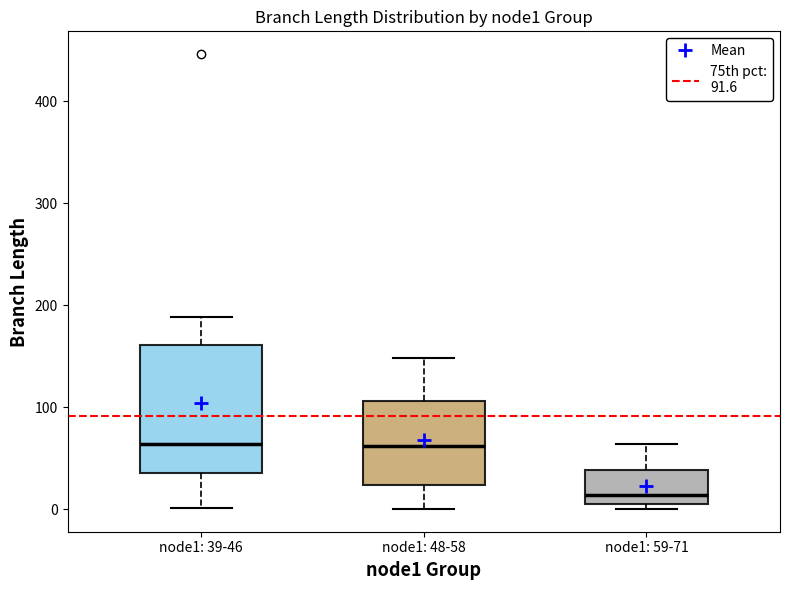

Where is the lower edge of the box for node1: 39-46 on the y-axis? The values are not printed on the chart, so give them approximately, as read against the axis.

40